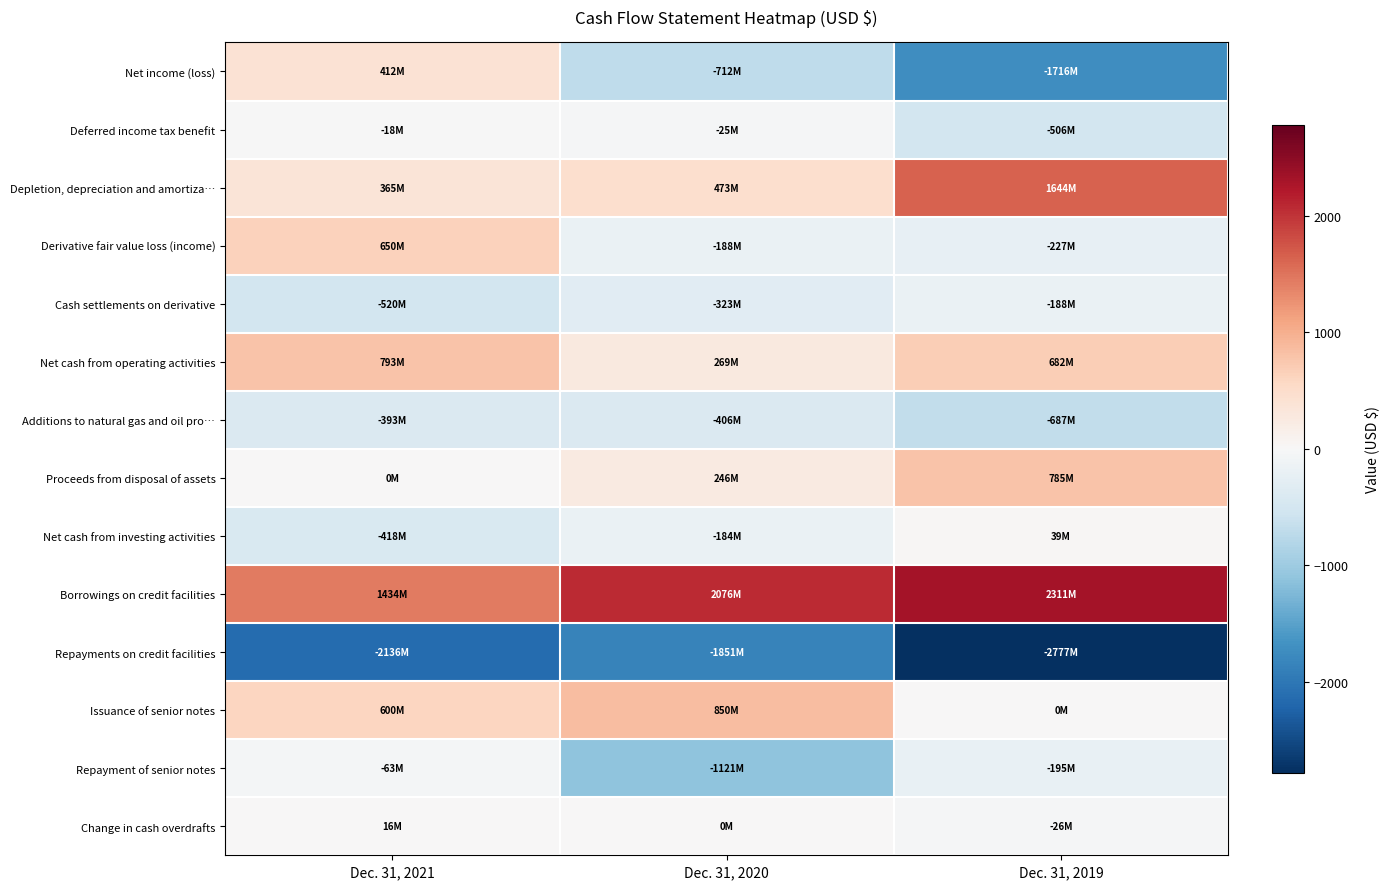

Reading left to right, transcribe all the data shown in this chart.

Net income (loss): Dec. 31, 2021=411.8	Dec. 31, 2020=-711.8	Dec. 31, 2019=-1716.3
Deferred income tax benefit: Dec. 31, 2021=-17.7	Dec. 31, 2020=-25.0	Dec. 31, 2019=-506.4
Depletion, depreciation and amortiza…: Dec. 31, 2021=364.6	Dec. 31, 2020=473.3	Dec. 31, 2019=1644.5
Derivative fair value loss (income): Dec. 31, 2021=650.2	Dec. 31, 2020=-187.7	Dec. 31, 2019=-226.7
Cash settlements on derivative: Dec. 31, 2021=-520.0	Dec. 31, 2020=-322.6	Dec. 31, 2019=-188.4
Net cash from operating activities: Dec. 31, 2021=792.9	Dec. 31, 2020=268.7	Dec. 31, 2019=681.8
Additions to natural gas and oil pro…: Dec. 31, 2021=-393.5	Dec. 31, 2020=-405.6	Dec. 31, 2019=-687.3
Proceeds from disposal of assets: Dec. 31, 2021=0.3	Dec. 31, 2020=246.1	Dec. 31, 2019=784.9
Net cash from investing activities: Dec. 31, 2021=-417.9	Dec. 31, 2020=-184.1	Dec. 31, 2019=39.5
Borrowings on credit facilities: Dec. 31, 2021=1434.0	Dec. 31, 2020=2076.0	Dec. 31, 2019=2311.0
Repayments on credit facilities: Dec. 31, 2021=-2136.0	Dec. 31, 2020=-1851.0	Dec. 31, 2019=-2777.0
Issuance of senior notes: Dec. 31, 2021=600.0	Dec. 31, 2020=850.0	Dec. 31, 2019=0.0
Repayment of senior notes: Dec. 31, 2021=-63.3	Dec. 31, 2020=-1120.6	Dec. 31, 2019=-195.4
Change in cash overdrafts: Dec. 31, 2021=16.5	Dec. 31, 2020=0.2	Dec. 31, 2019=-25.7